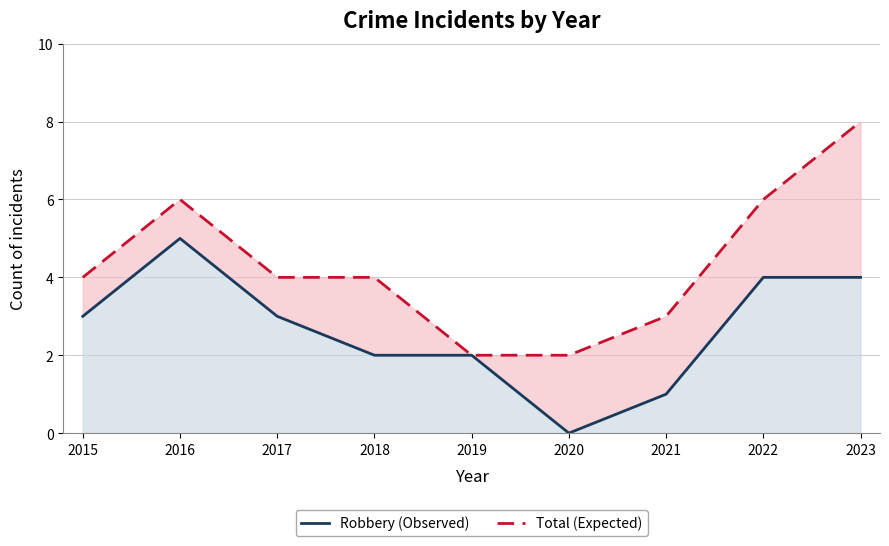

Which series changed the most between 2017 and 2023?

Total (Expected)